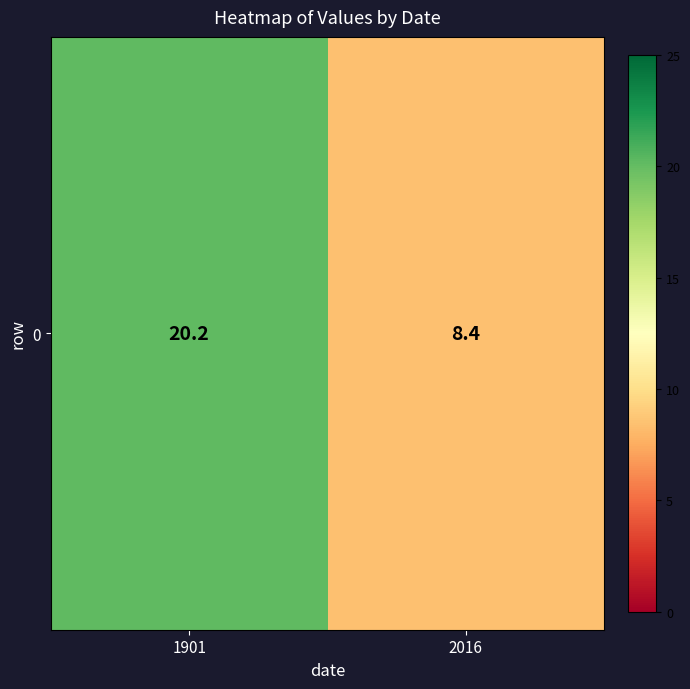

Where does the data first go above 20?

1901